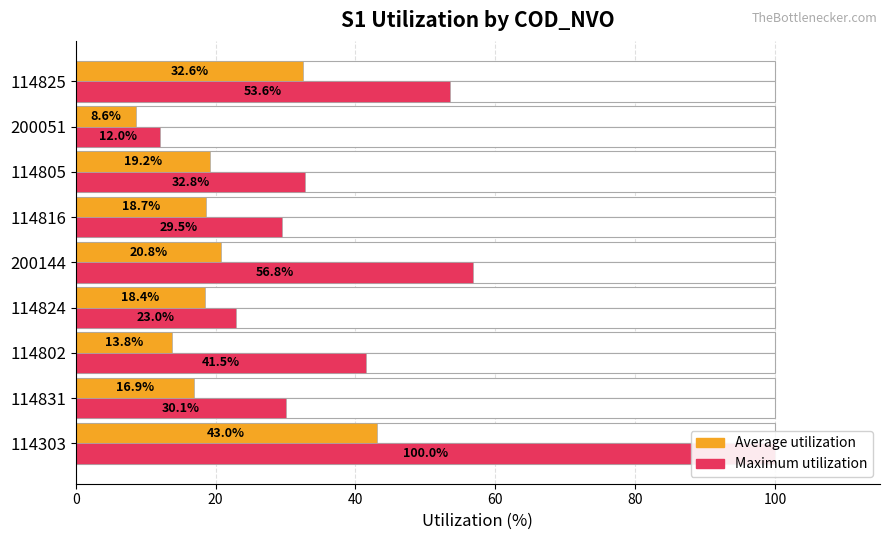

What are all the series names shown in the legend?

Average utilization, Maximum utilization